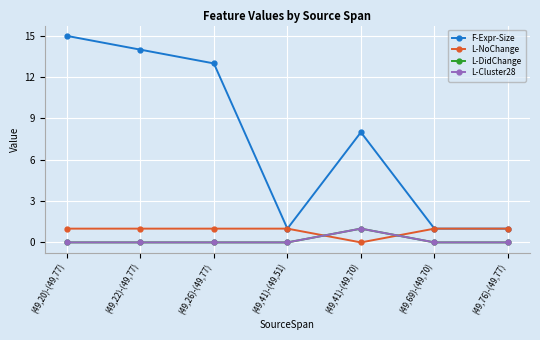

Which series has the largest total across all categories?

F-Expr-Size